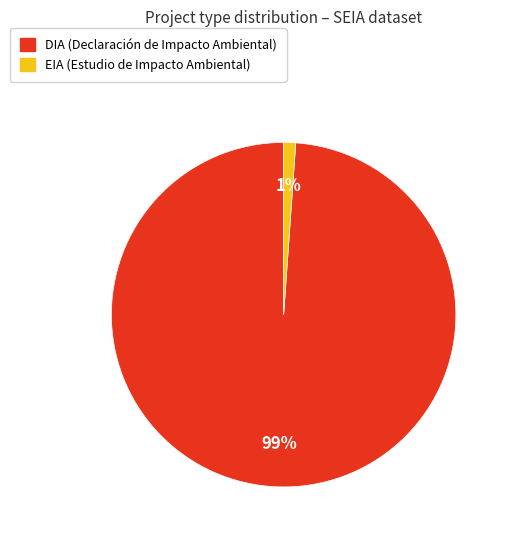

To the nearest percent, what is the average slice percentage?

50%